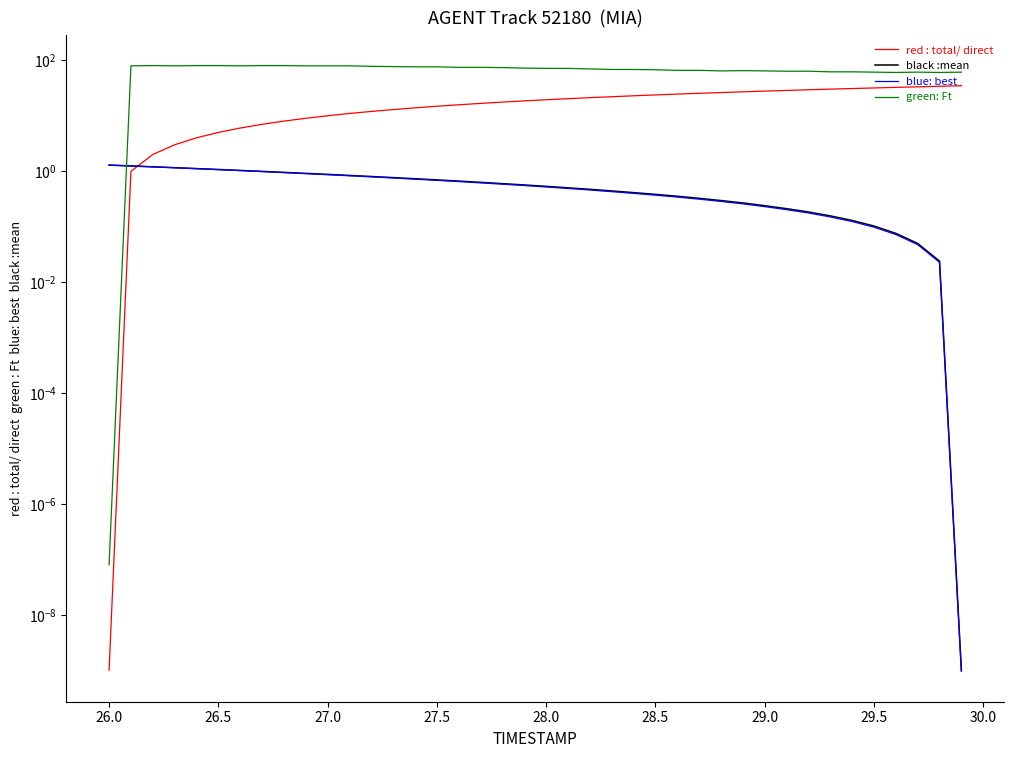

How many categories are shown in the chart?

40